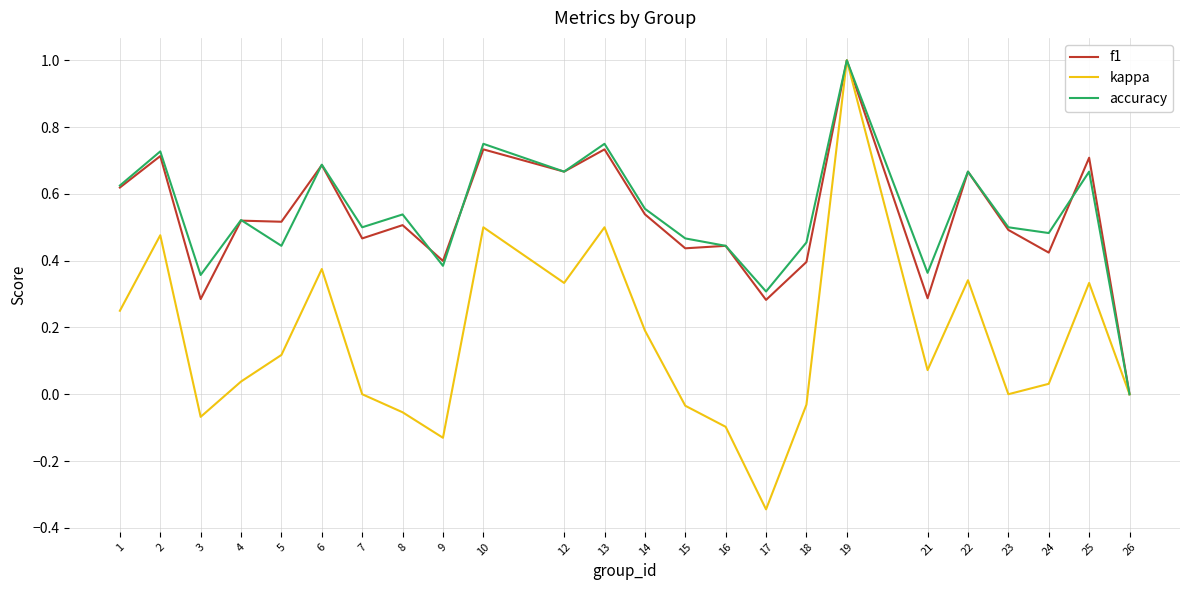

At which label does kappa reach its peak?

19